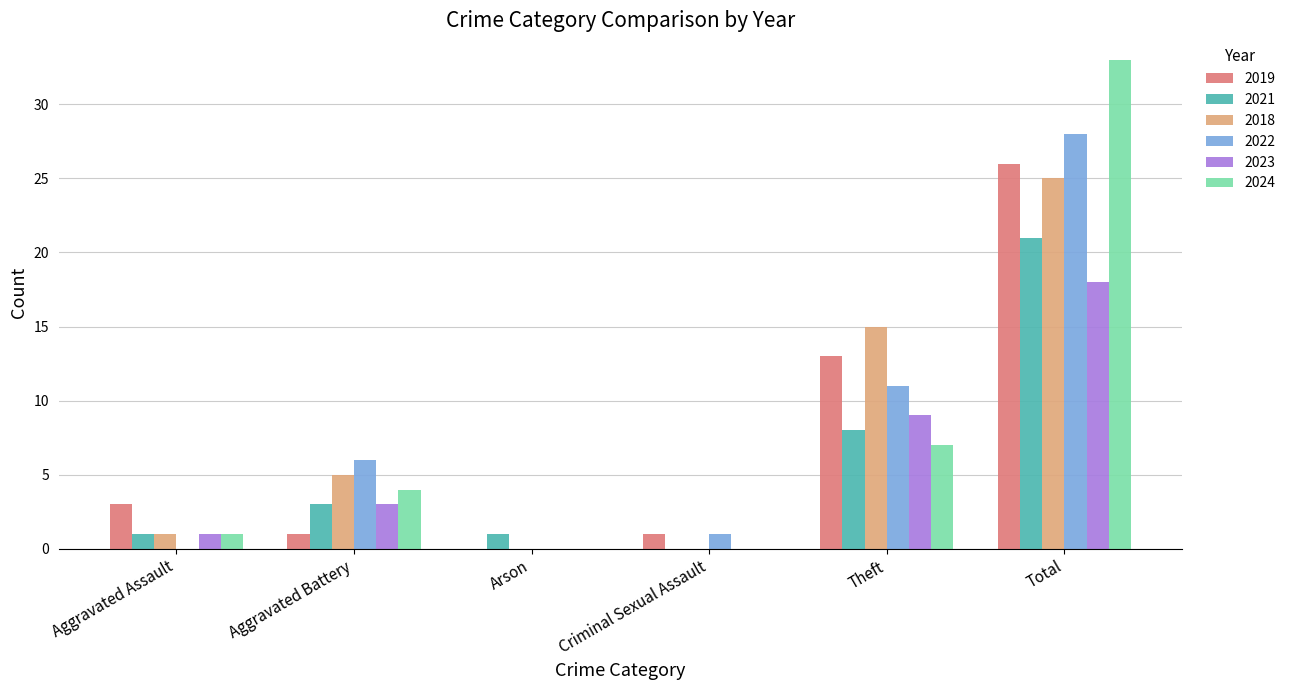

The 2019 series shows 1 at Aggravated Battery. True or false?

True